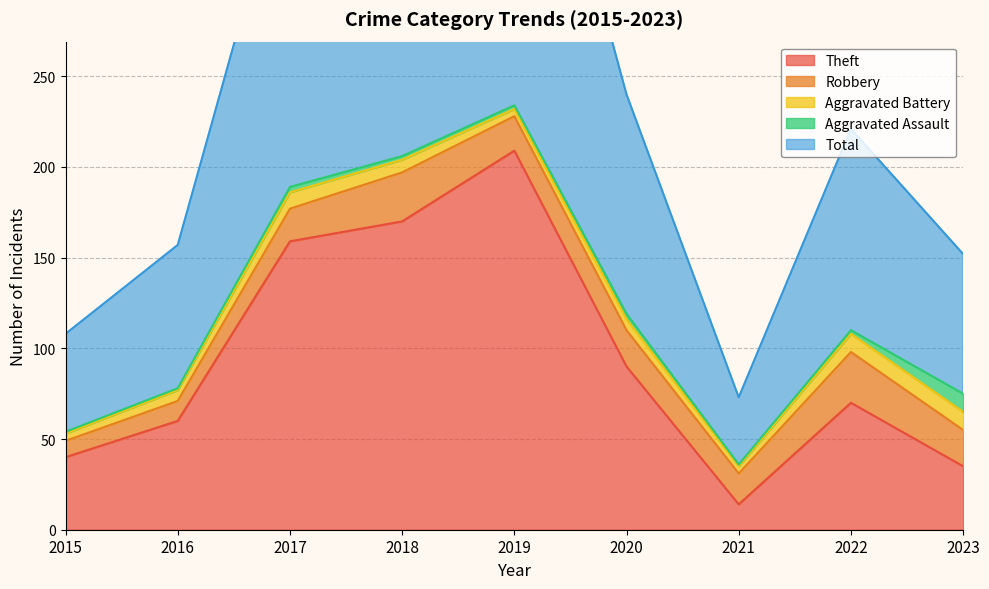

How many interior local peaks does the Total series have?

2